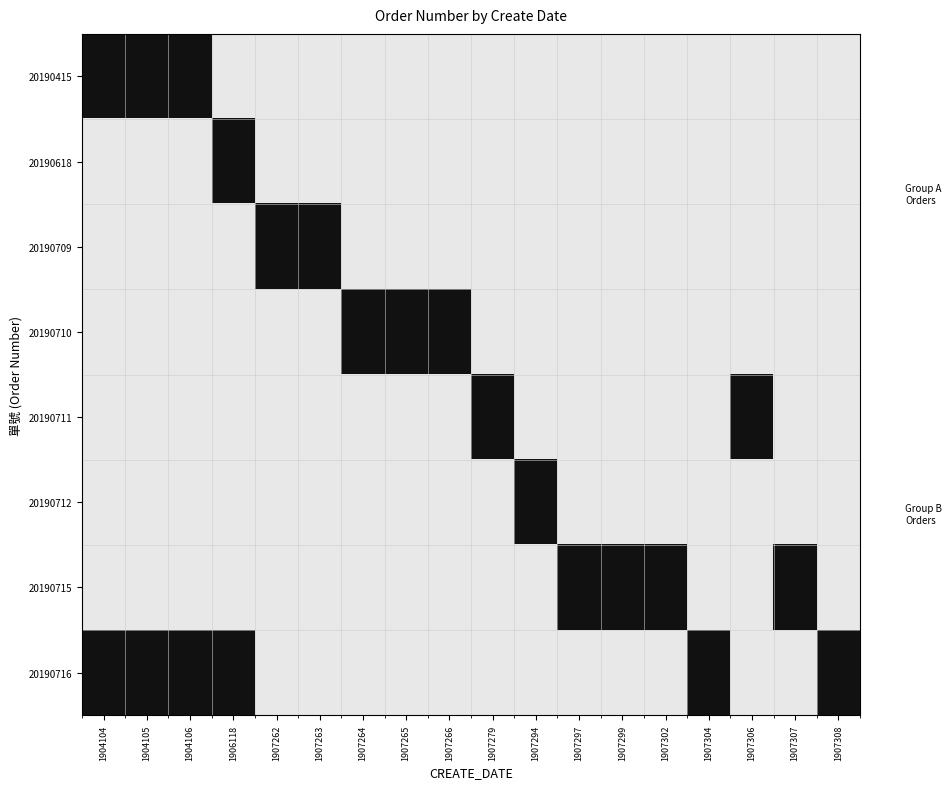

Which has a higher value, 1907307 or 1907265?

1907307